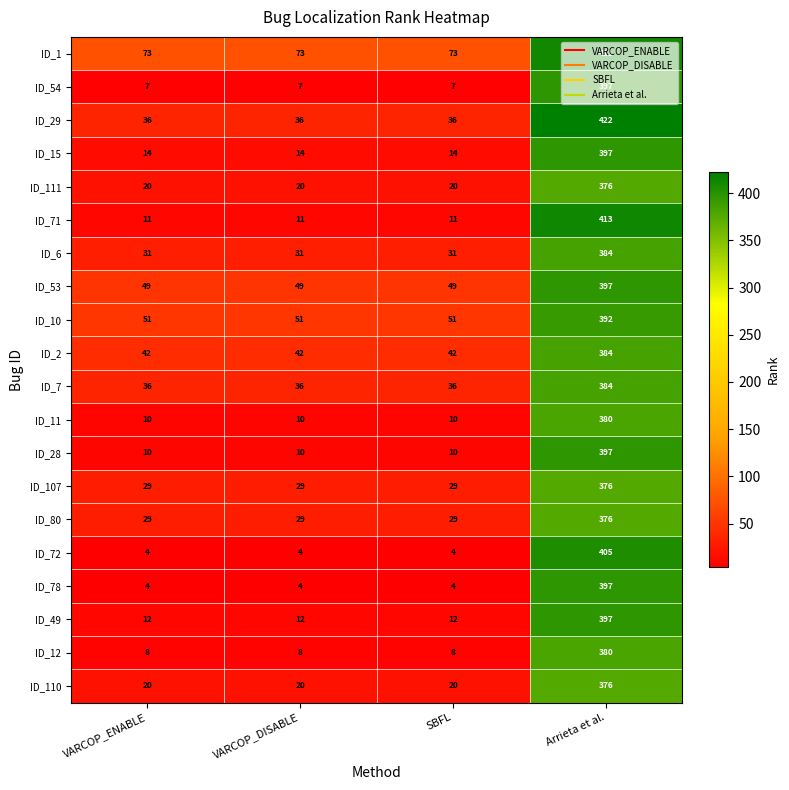

What is the total value across all series at SBFL?

496